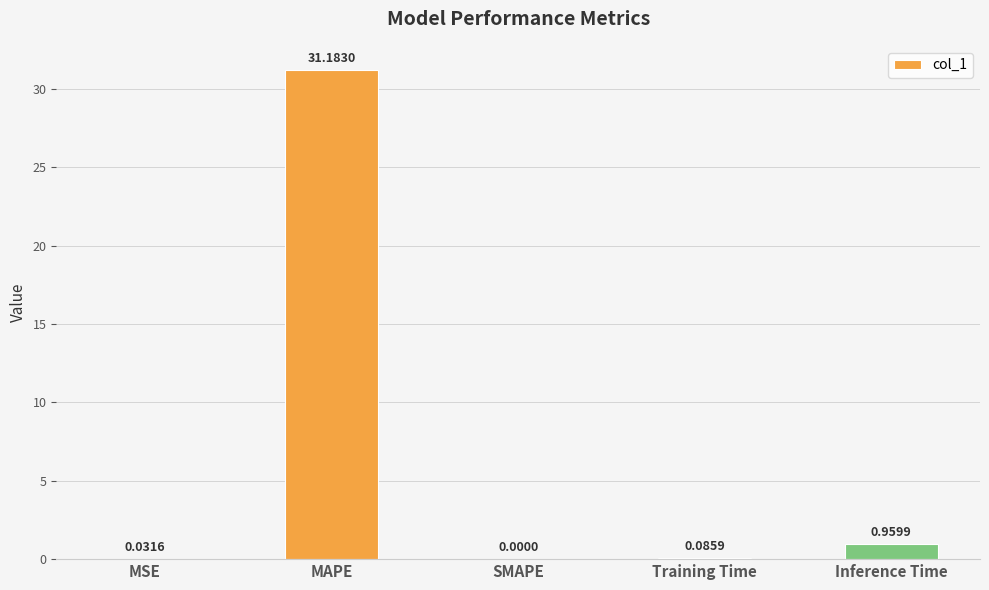

What is the sum of the values at MAPE and Inference Time?

32.1